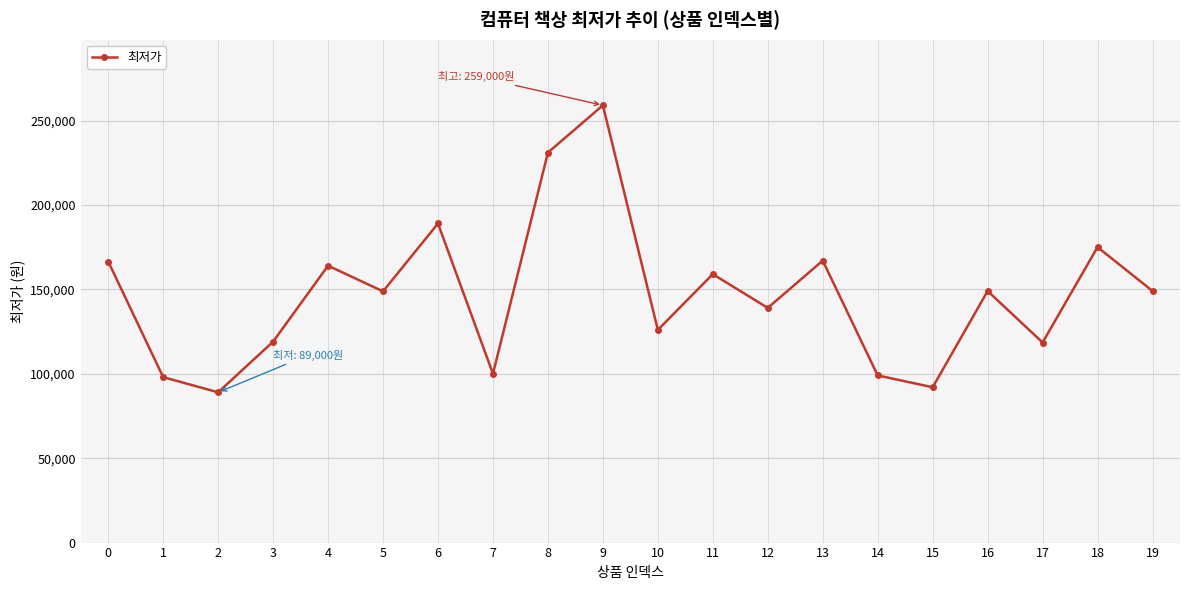

What is the change in value from 17 to 19?

+30490